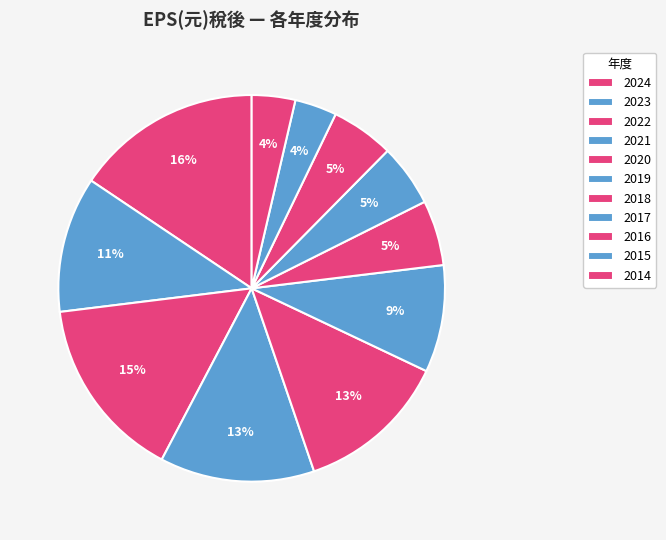

How many segments does this pie chart have?

11